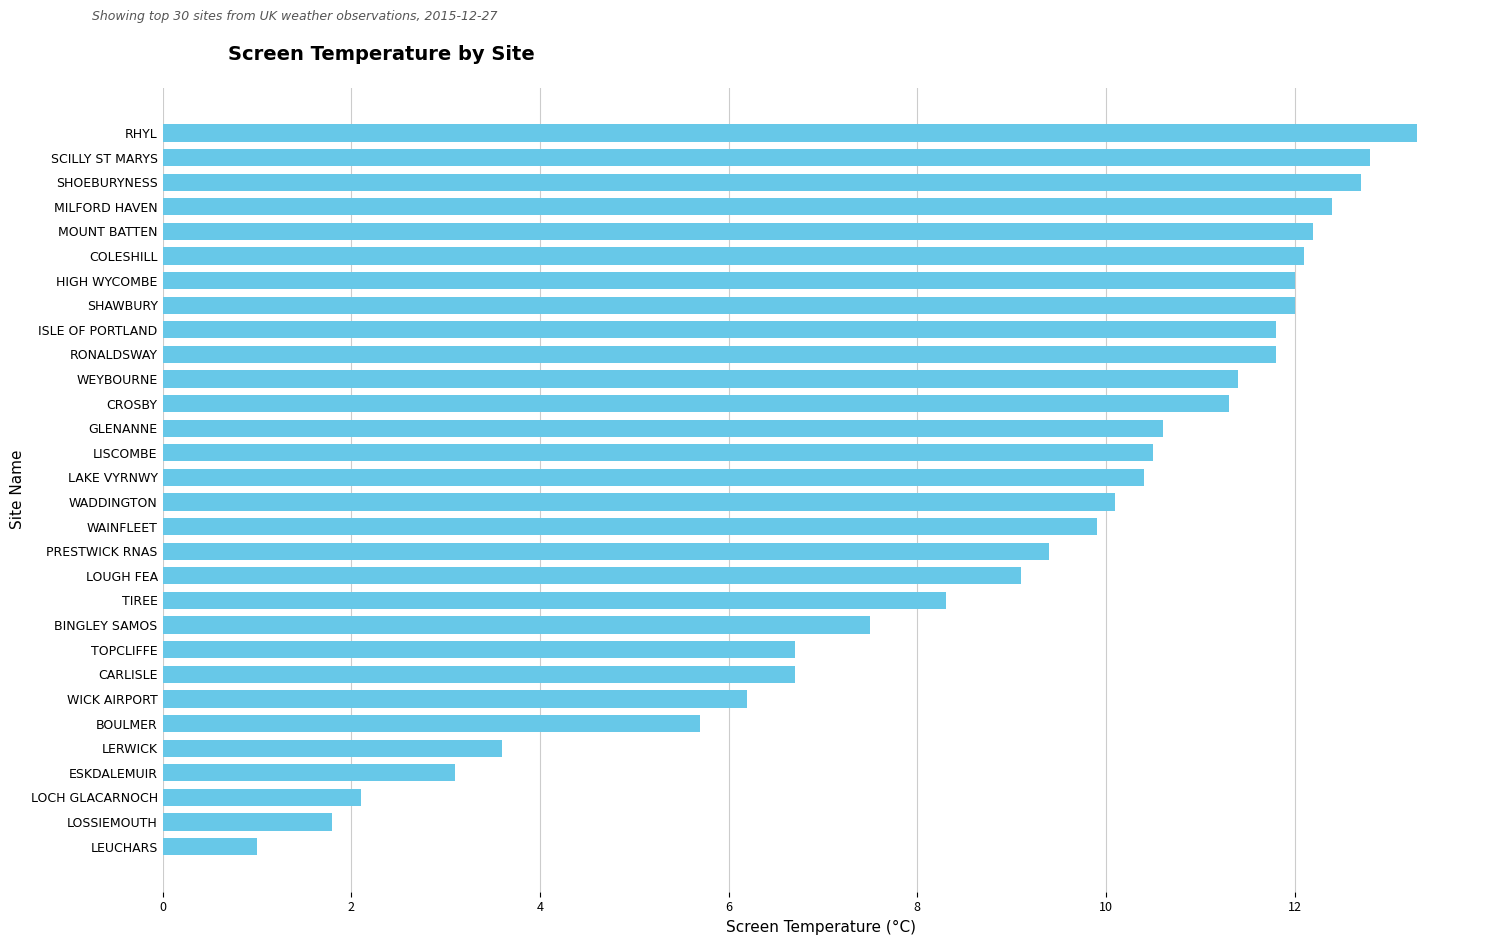

Reading bottom to top, list all the values displayed in this chart.

LEUCHARS=1.0	LOSSIEMOUTH=1.8	LOCH GLACARNOCH=2.1	ESKDALEMUIR=3.1	LERWICK=3.6	BOULMER=5.7	WICK AIRPORT=6.2	CARLISLE=6.7	TOPCLIFFE=6.7	BINGLEY SAMOS=7.5	TIREE=8.3	LOUGH FEA=9.1	PRESTWICK RNAS=9.4	WAINFLEET=9.9	WADDINGTON=10.1	LAKE VYRNWY=10.4	LISCOMBE=10.5	GLENANNE=10.6	CROSBY=11.3	WEYBOURNE=11.4	RONALDSWAY=11.8	ISLE OF PORTLAND=11.8	SHAWBURY=12.0	HIGH WYCOMBE=12.0	COLESHILL=12.1	MOUNT BATTEN=12.2	MILFORD HAVEN=12.4	SHOEBURYNESS=12.7	SCILLY ST MARYS=12.8	RHYL=13.3